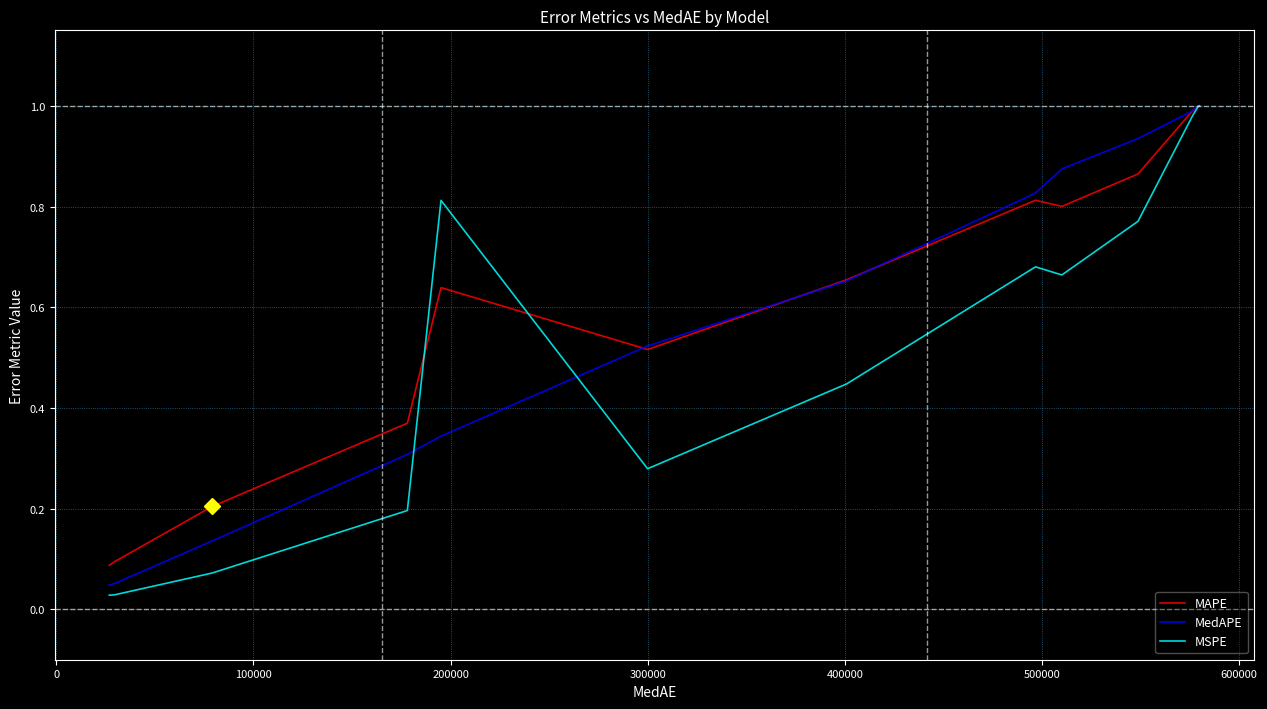

Which series has the widest spread of values?

MSPE